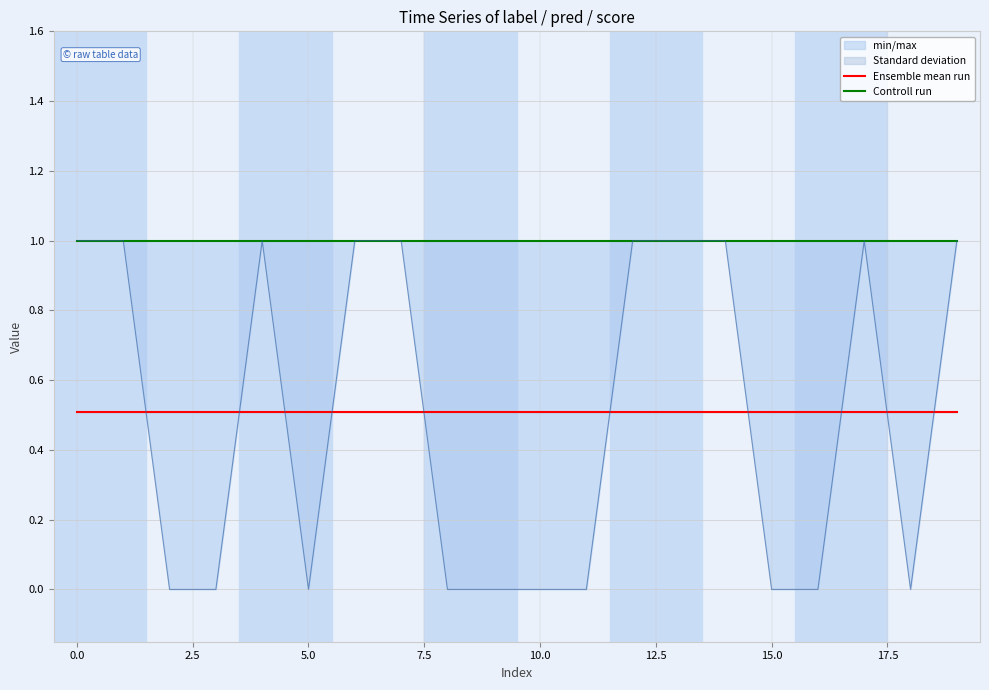

What is the maximum value for Controll run?

1.0